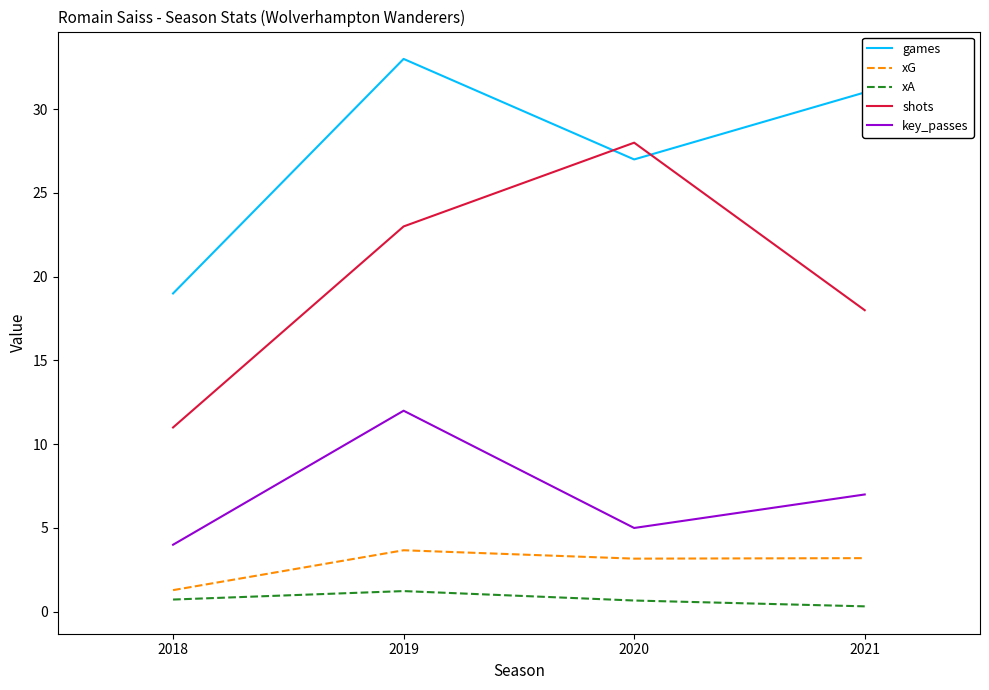

What is the sum of the key_passes values at 2021 and 2020?

12.0